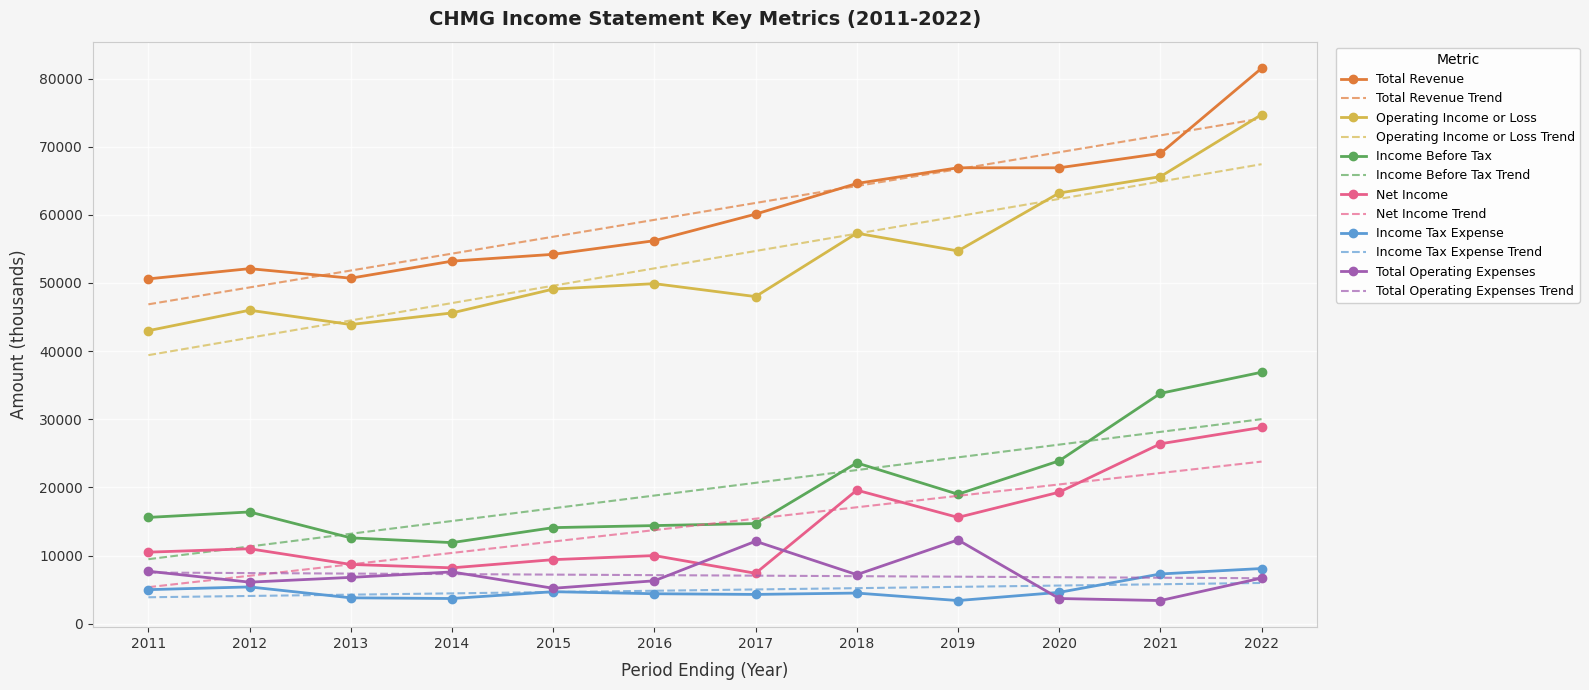

At which label does Net Income reach its peak?

2022